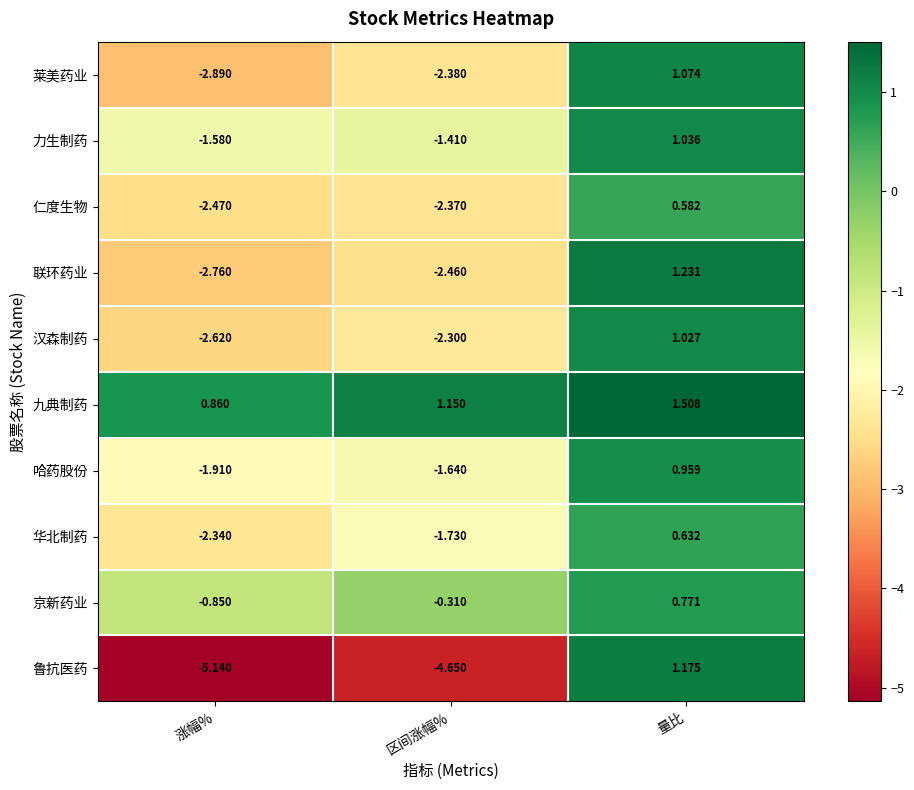

Where is 联环药业 nearest to the value 0?

量比